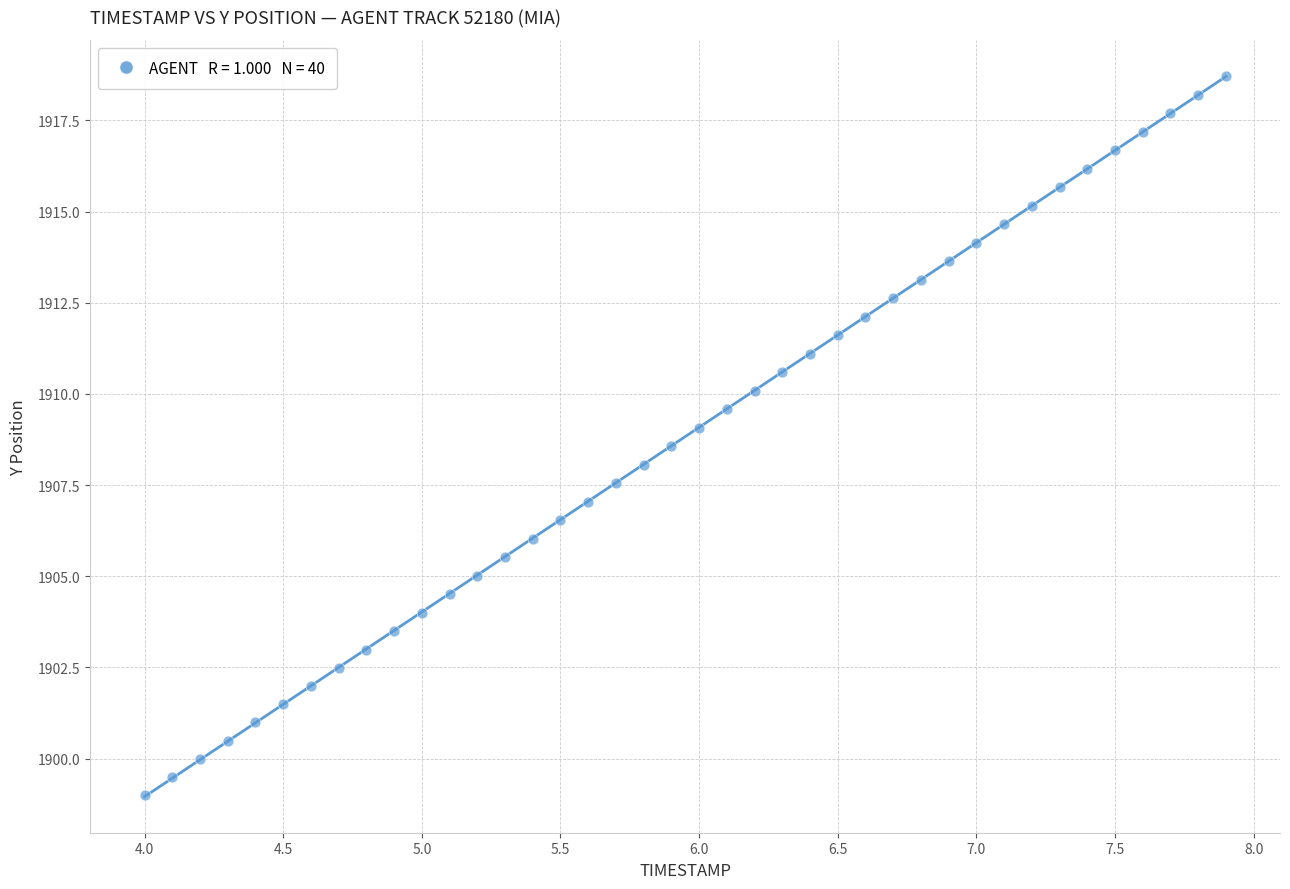

What is the range of Y values (max minus min)?

19.7